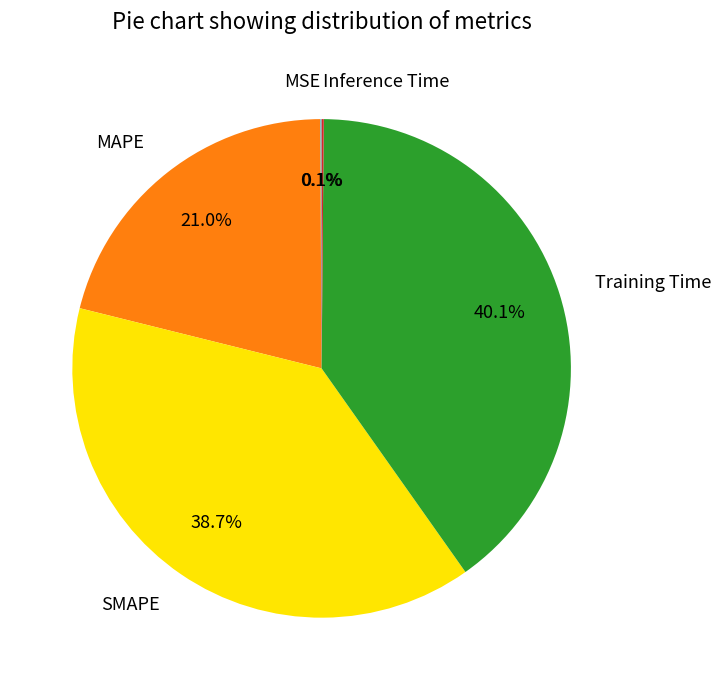

Is there any slice that represents more than half of the pie?

No